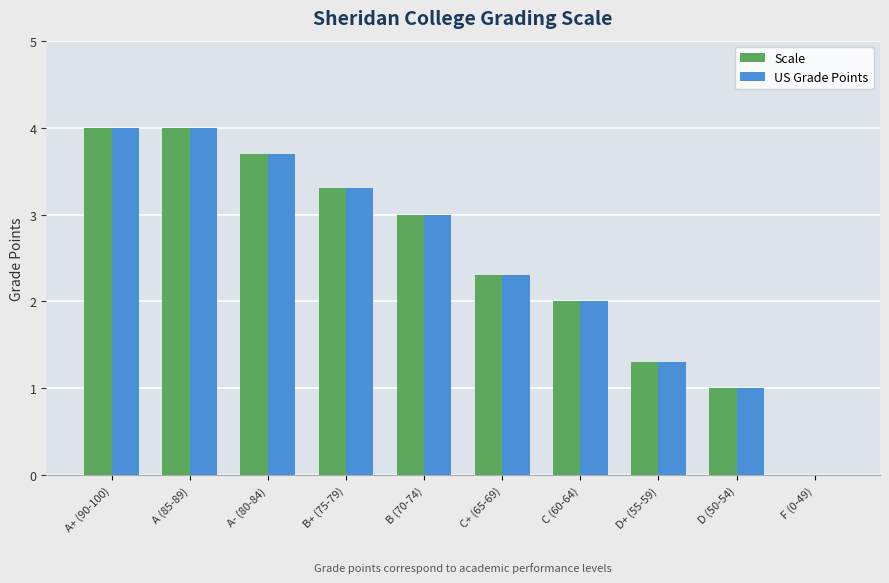

What is the greatest value displayed?

4.0